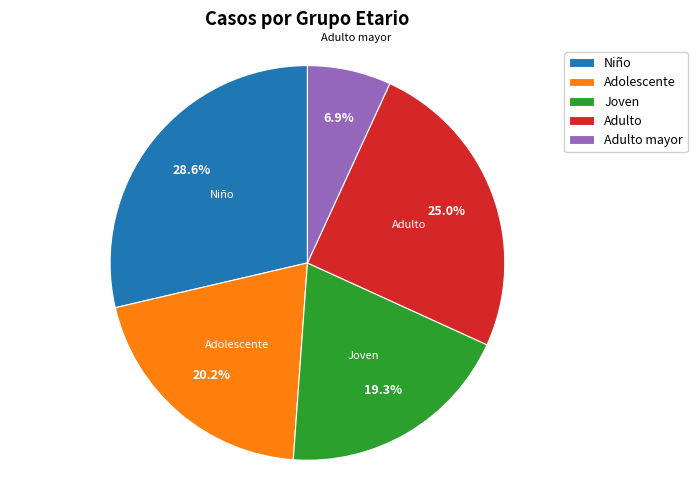

Rank the categories by value from highest to lowest.

Niño, Adulto, Adolescente, Joven, Adulto mayor